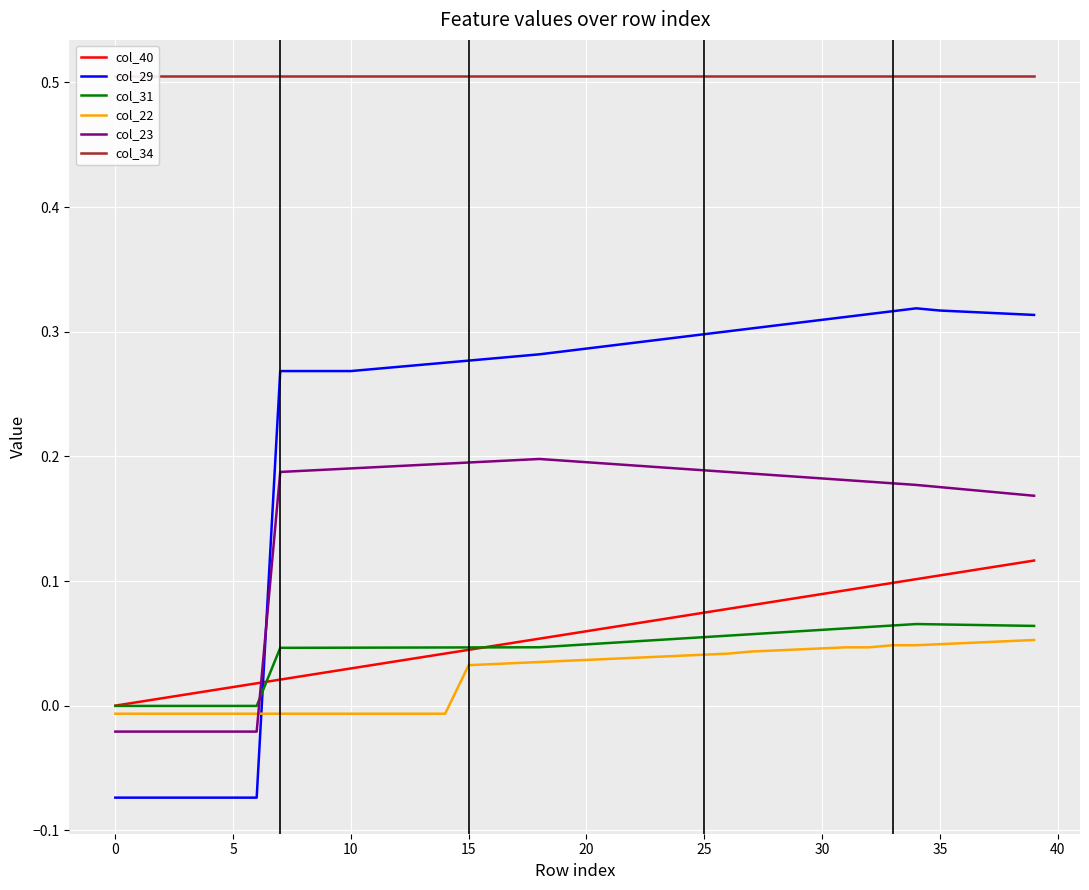

Reading left to right, extract all data points from this chart.

col_40: 0.0	0.0	0.0	0.0	0.0	0.0	0.0	0.0	0.0	0.0	0.0	0.0	0.0	0.0	0.0	0.0	0.0	0.1	0.1	0.1	0.1	0.1	0.1	0.1	0.1	0.1	0.1	0.1	0.1	0.1	0.1	0.1	0.1	0.1	0.1	0.1	0.1	0.1	0.1	0.1
col_29: -0.1	-0.1	-0.1	-0.1	-0.1	-0.1	-0.1	0.3	0.3	0.3	0.3	0.3	0.3	0.3	0.3	0.3	0.3	0.3	0.3	0.3	0.3	0.3	0.3	0.3	0.3	0.3	0.3	0.3	0.3	0.3	0.3	0.3	0.3	0.3	0.3	0.3	0.3	0.3	0.3	0.3
col_31: -0.0	-0.0	-0.0	-0.0	-0.0	-0.0	-0.0	0.0	0.0	0.0	0.0	0.0	0.0	0.0	0.0	0.0	0.0	0.0	0.0	0.0	0.0	0.1	0.1	0.1	0.1	0.1	0.1	0.1	0.1	0.1	0.1	0.1	0.1	0.1	0.1	0.1	0.1	0.1	0.1	0.1
col_22: -0.0	-0.0	-0.0	-0.0	-0.0	-0.0	-0.0	-0.0	-0.0	-0.0	-0.0	-0.0	-0.0	-0.0	-0.0	0.0	0.0	0.0	0.0	0.0	0.0	0.0	0.0	0.0	0.0	0.0	0.0	0.0	0.0	0.0	0.0	0.0	0.0	0.0	0.0	0.0	0.1	0.1	0.1	0.1
col_23: -0.0	-0.0	-0.0	-0.0	-0.0	-0.0	-0.0	0.2	0.2	0.2	0.2	0.2	0.2	0.2	0.2	0.2	0.2	0.2	0.2	0.2	0.2	0.2	0.2	0.2	0.2	0.2	0.2	0.2	0.2	0.2	0.2	0.2	0.2	0.2	0.2	0.2	0.2	0.2	0.2	0.2
col_34: 0.5	0.5	0.5	0.5	0.5	0.5	0.5	0.5	0.5	0.5	0.5	0.5	0.5	0.5	0.5	0.5	0.5	0.5	0.5	0.5	0.5	0.5	0.5	0.5	0.5	0.5	0.5	0.5	0.5	0.5	0.5	0.5	0.5	0.5	0.5	0.5	0.5	0.5	0.5	0.5